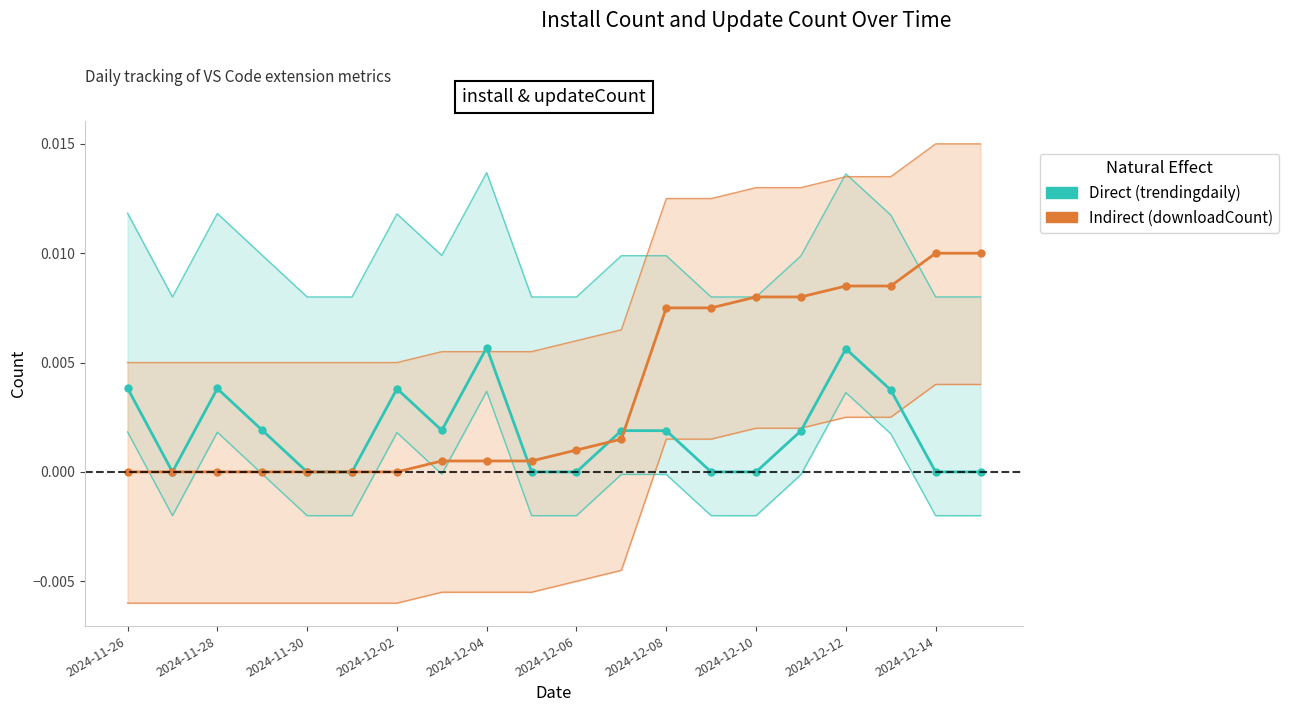

List the series in order of their overall mean, highest first.

downloadCount (normalized), install (trendingdaily)